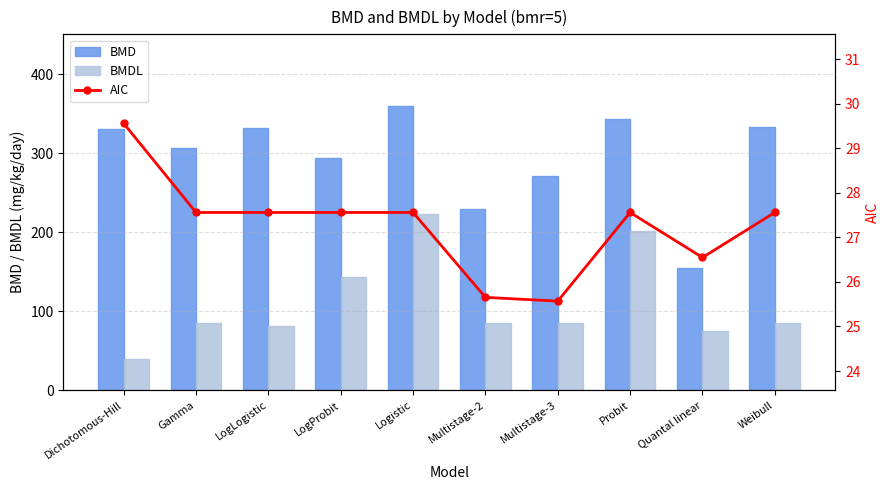

How many values in the BMD series are below 330?

5